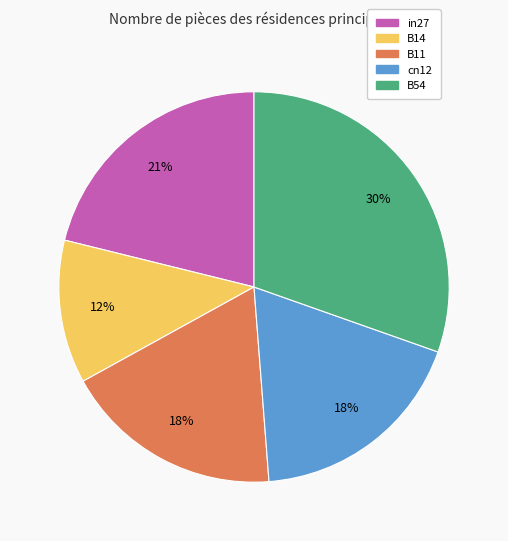

Is it true that B11 is 10% of the pie?

False